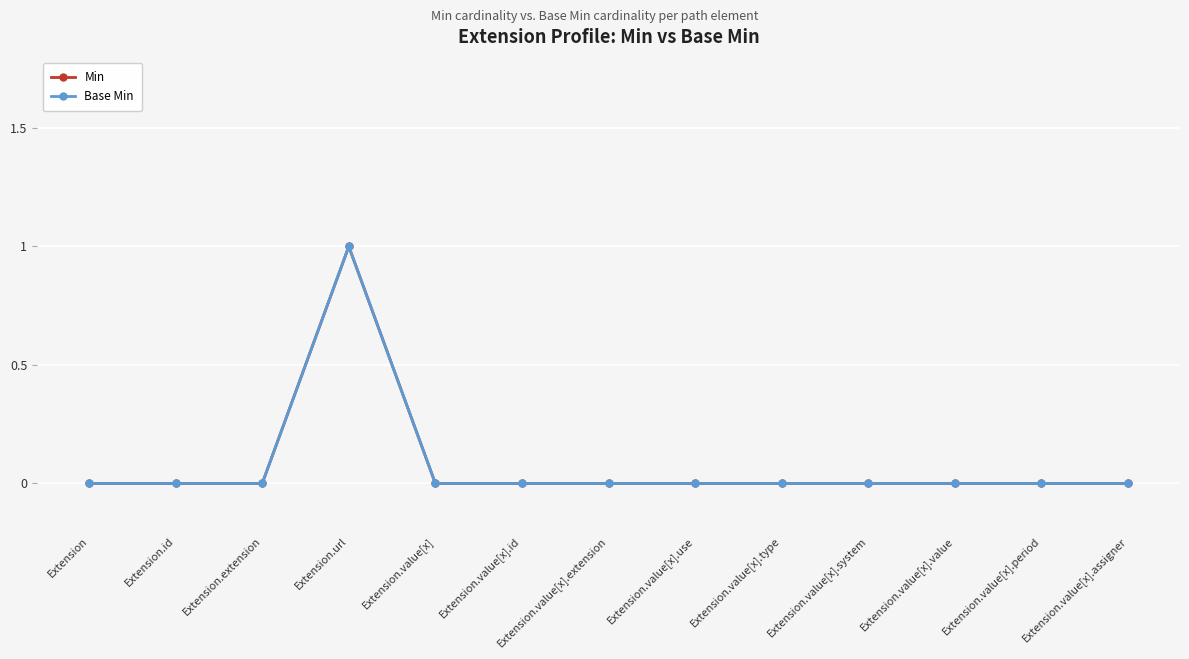

Does the chart have visible grid lines?

Yes